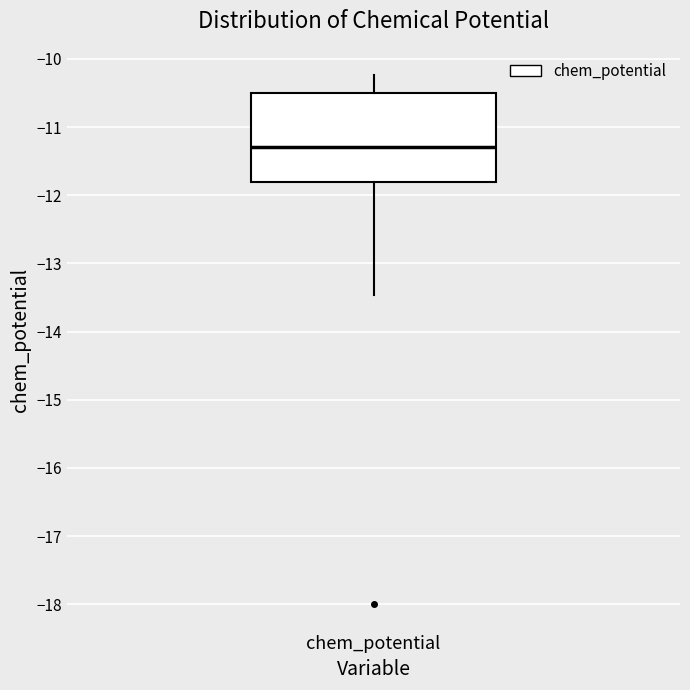

Transcribe this box plot: give where the median line is, the range the box spans, and where the two whiskers end, as read against the y-axis. The values are not printed on the chart, so give them approximately, as read against the axis.

median -11.3, box -11.8 to -10.5, whiskers -13.5 to -10.2